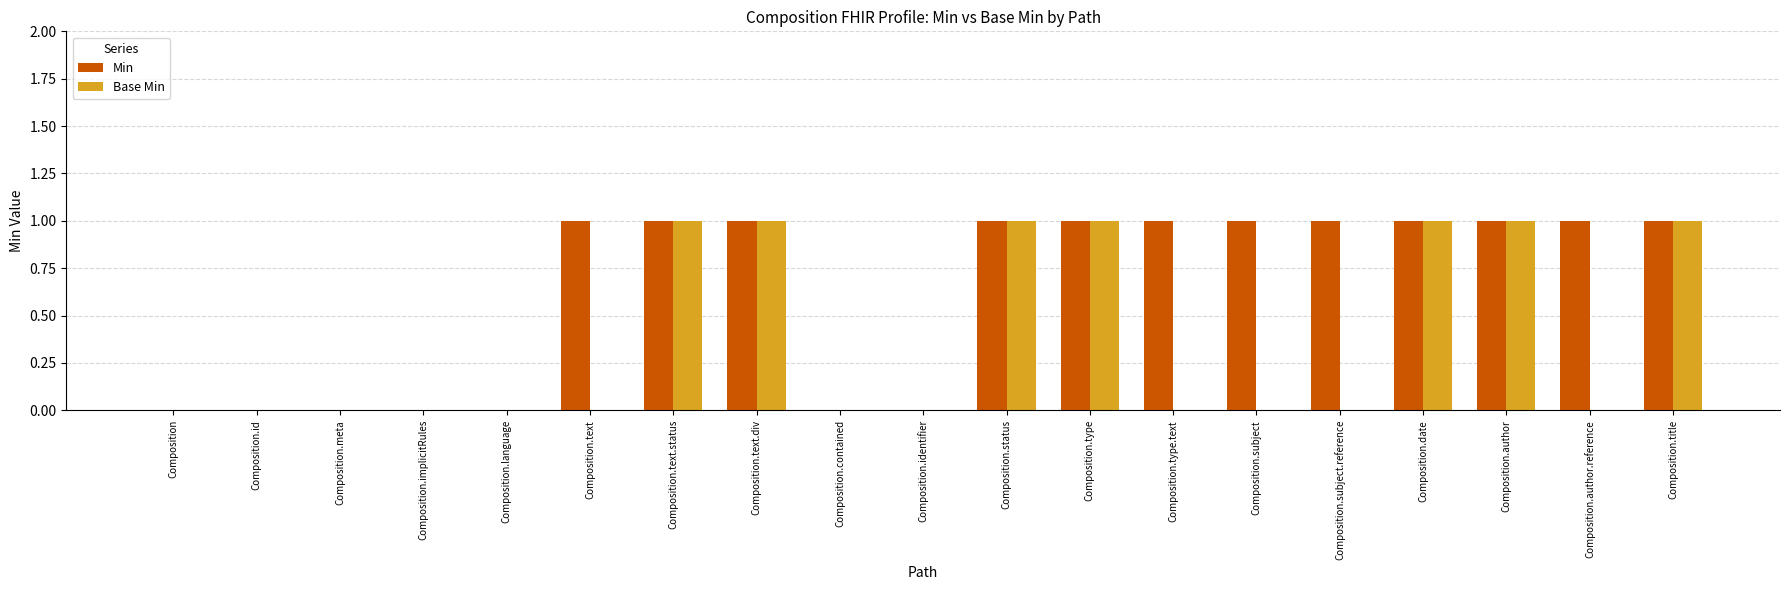

Is it true that Min equals 1 at Composition.subject.reference?

True